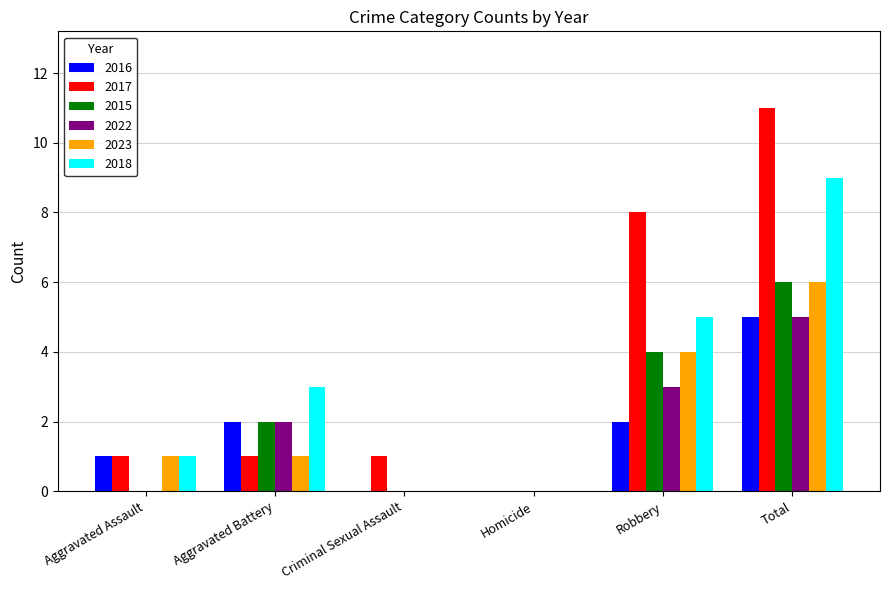

Is it true that 2015 equals 0 at Homicide?

True